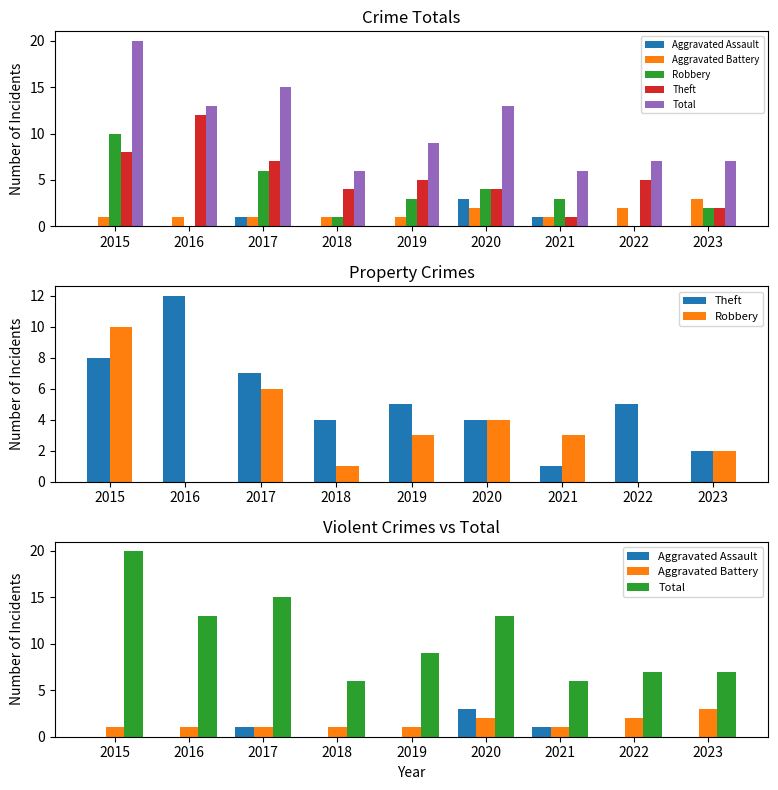

What is the difference between the Theft values at 2017 and 2019?

2